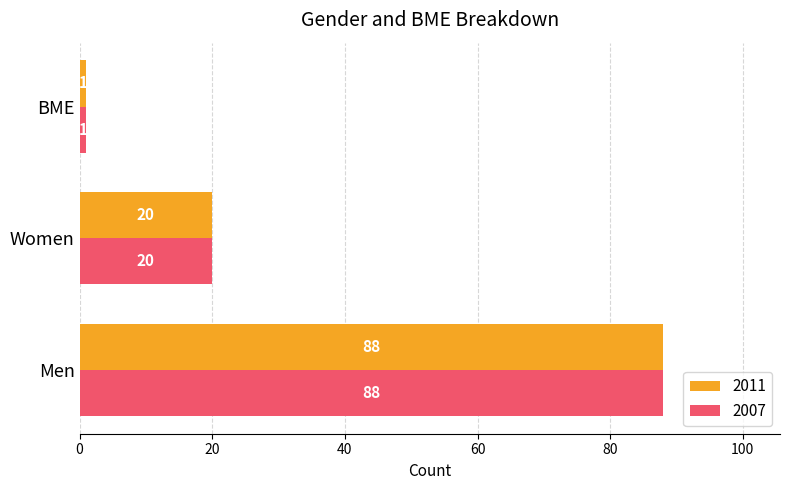

What is the difference between the second highest and minimum values in the 2011 series?

19